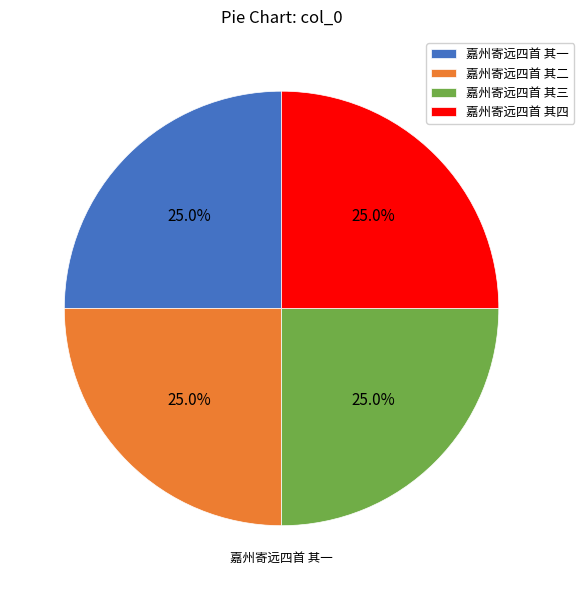

Combined, what portion of the pie is 嘉州寄远四首 其一 and 嘉州寄远四首 其二?

50.0%